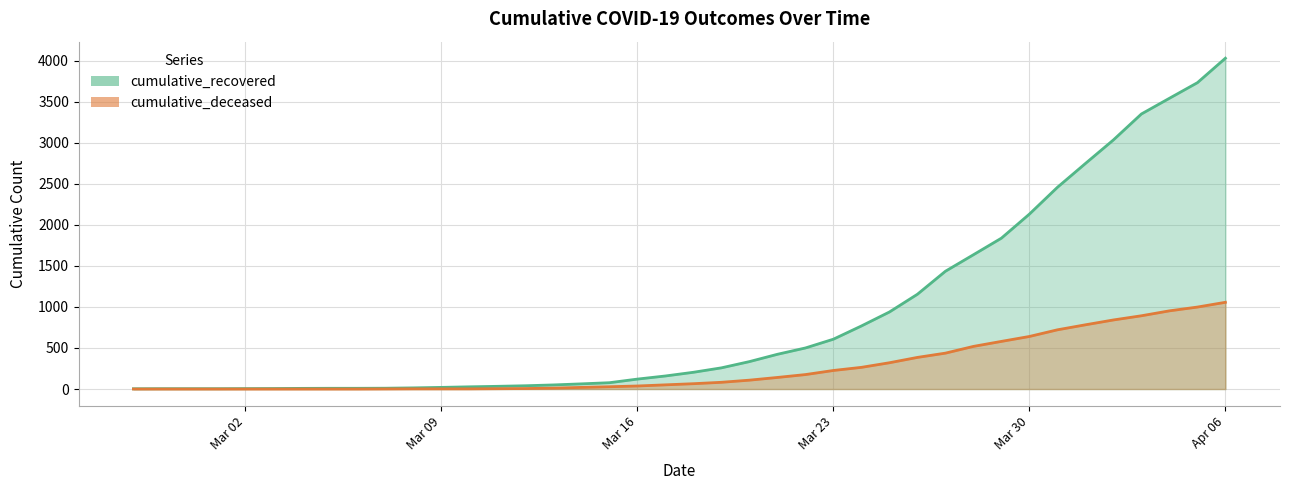

What is the total value across all series at 2020-03-29?

2417